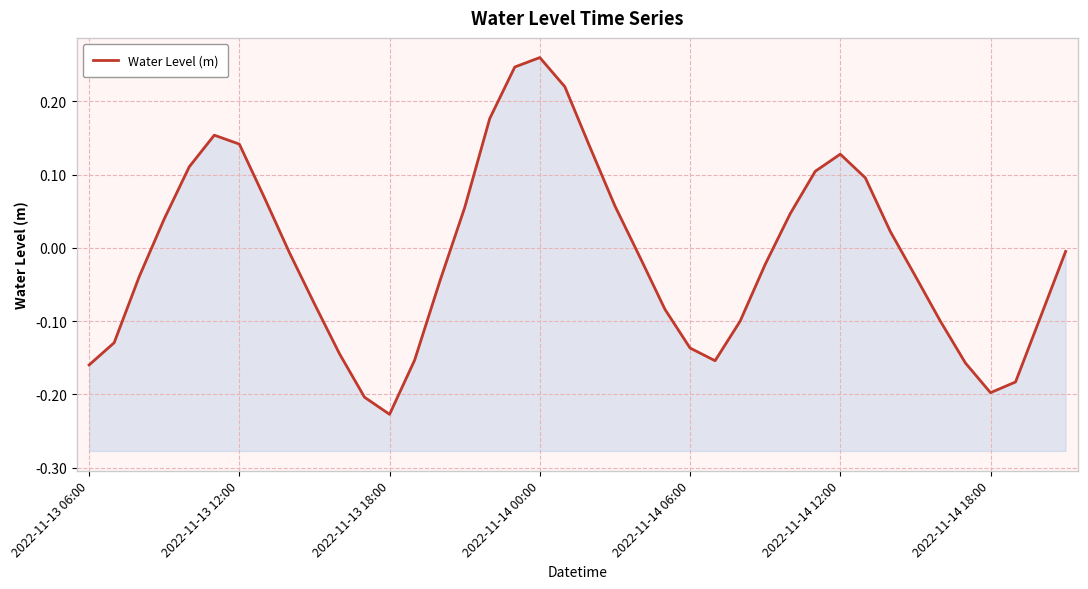

How many points are lower than both their immediate neighbors (excluding endpoints)?

3